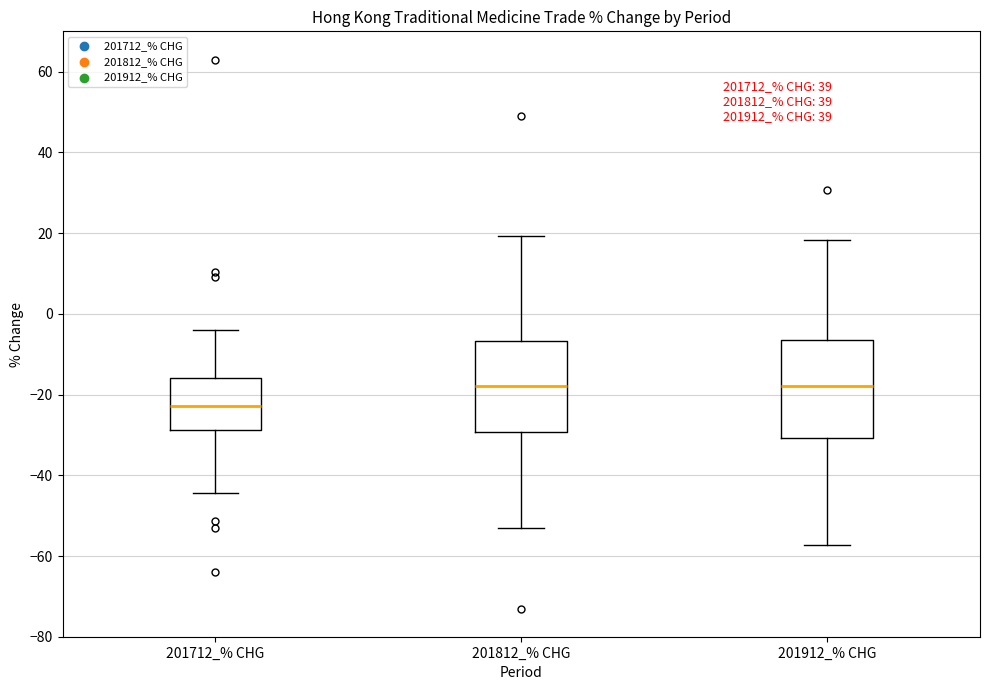

Reading left to right, read every box against the y-axis: the position of its median line, the range the box covers, and the ends of its whiskers. The values are not printed on the chart, so give them approximately, as read against the axis.

201712_% CHG: median -22, box -28 to -16, whiskers -44 to -4
201812_% CHG: median -18, box -30 to -6, whiskers -54 to 20
201912_% CHG: median -18, box -30 to -6, whiskers -58 to 18